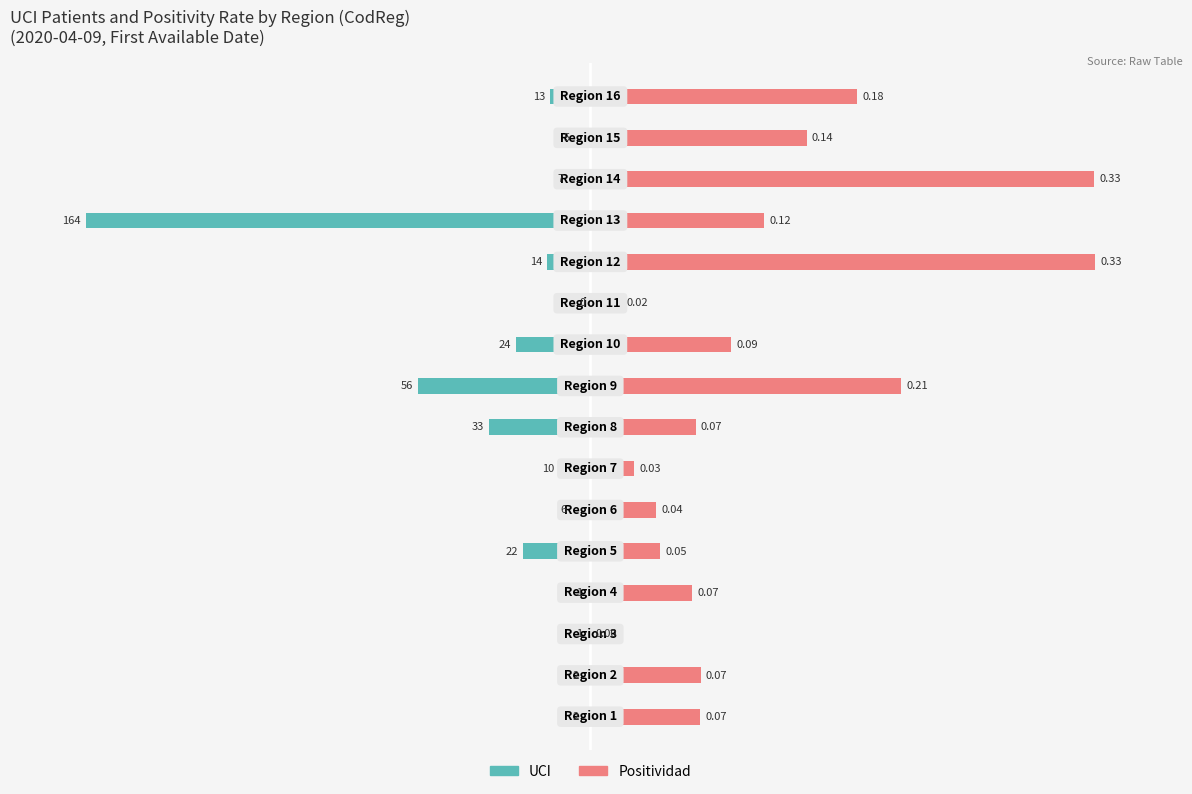

The value of UCI at 6 is -10.3. True or false?

False